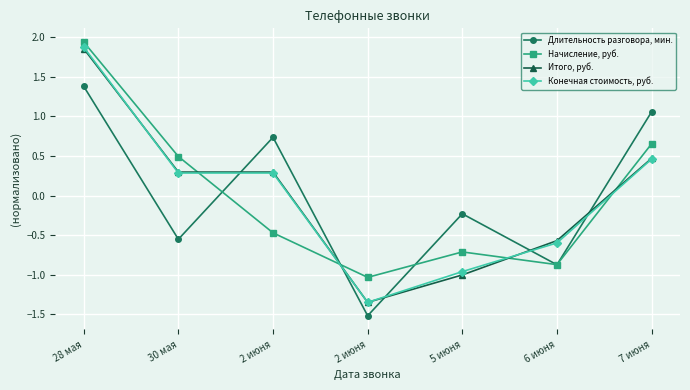

How many lines are shown in the chart?

4